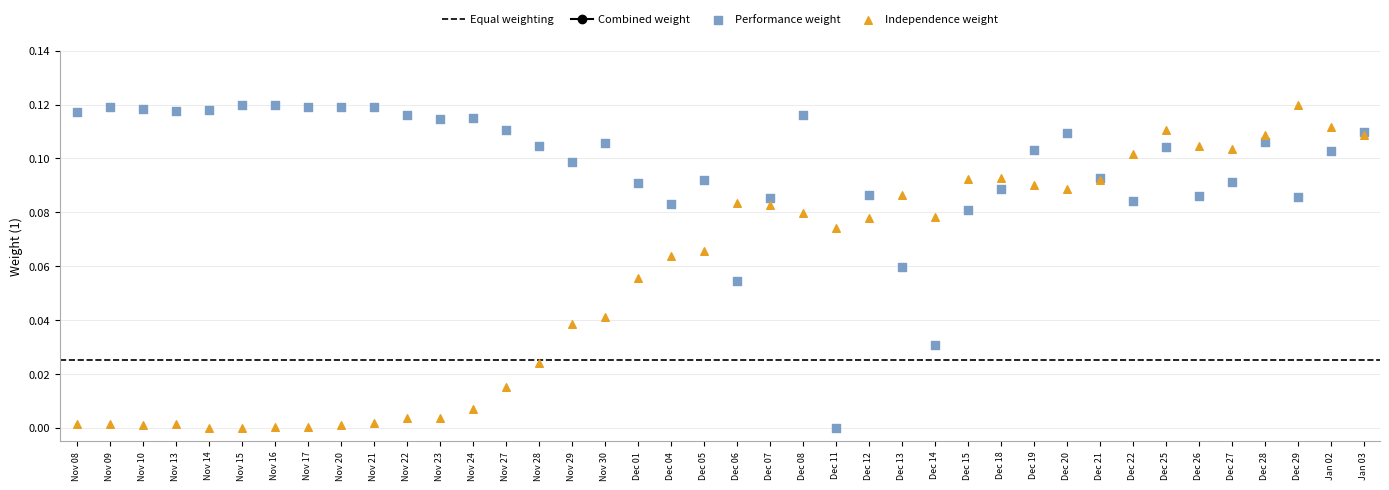

Which series has the largest Y range (max minus min)?

Volume